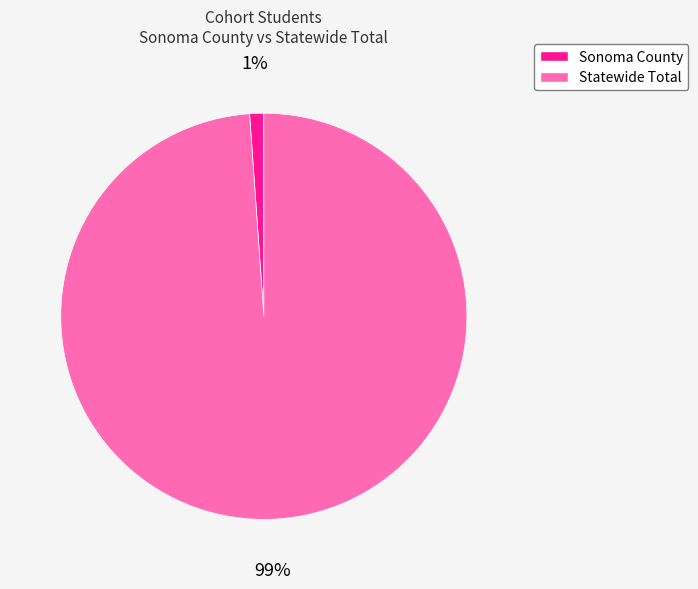

To the nearest percent, what is the combined percentage of Statewide Total and Sonoma County?

100%